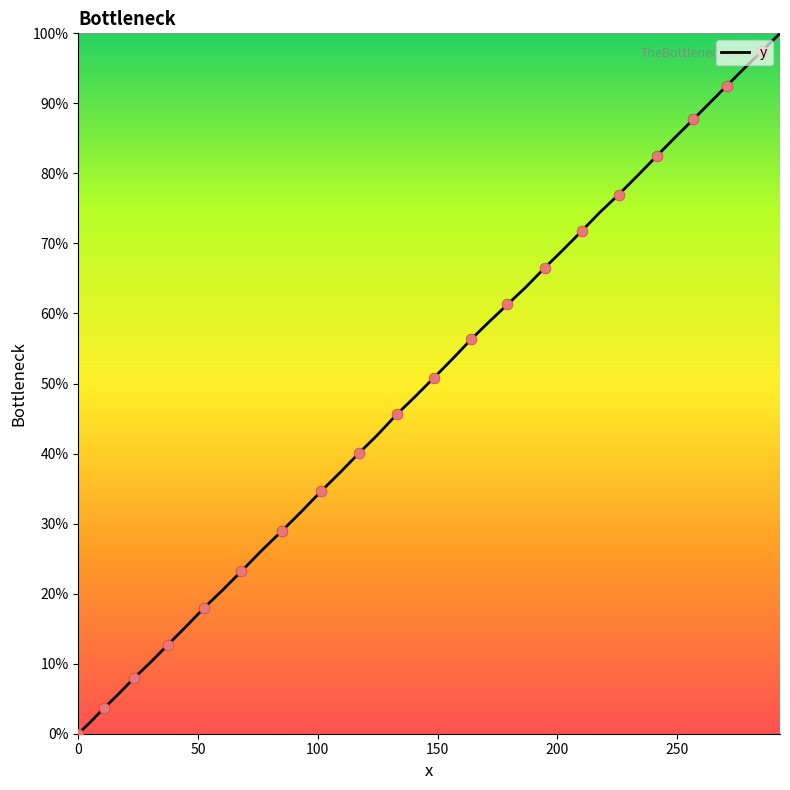

What is the greatest value displayed?

100.0